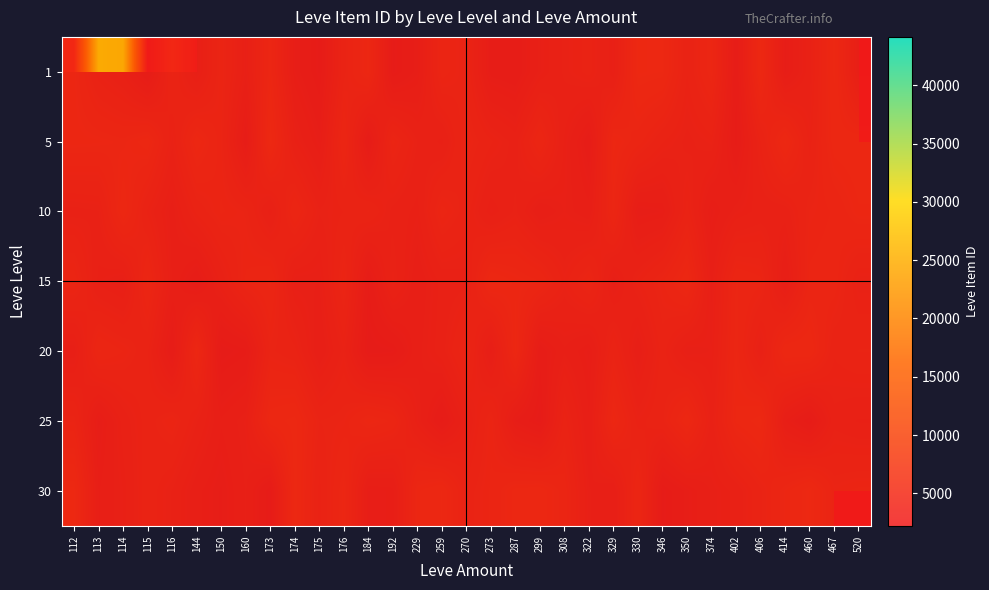

Which has a higher value, 402 or 144?

144